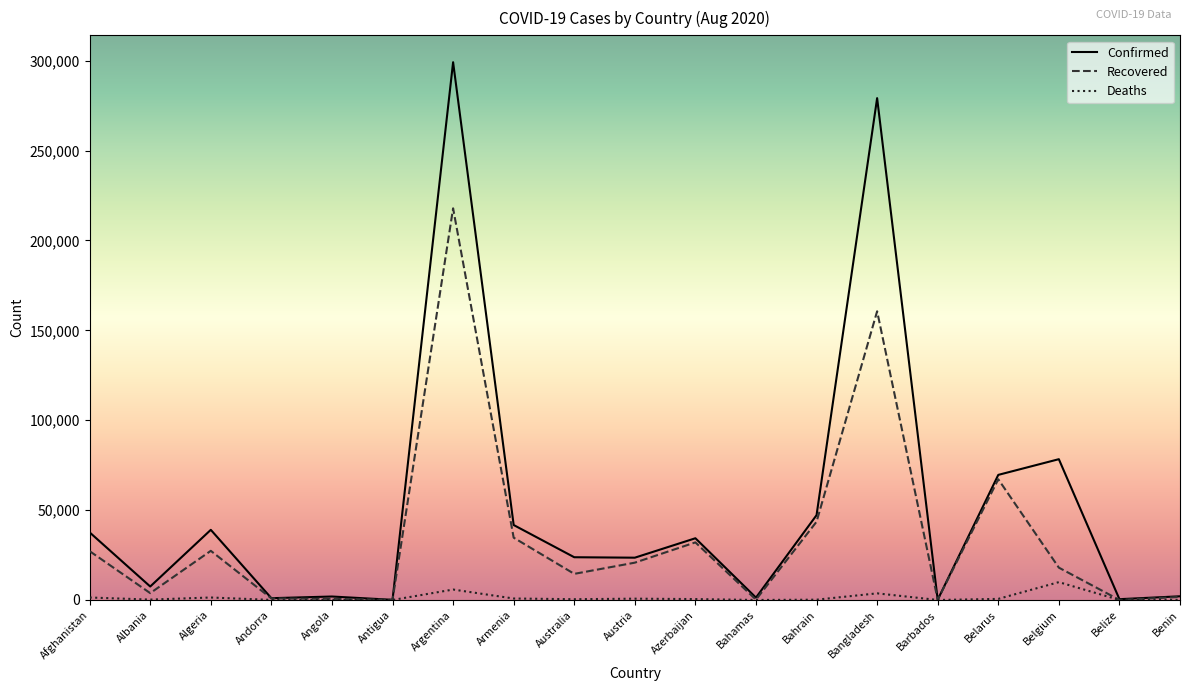

True or false: Recovered has a value of 17994 at Belgium.

True